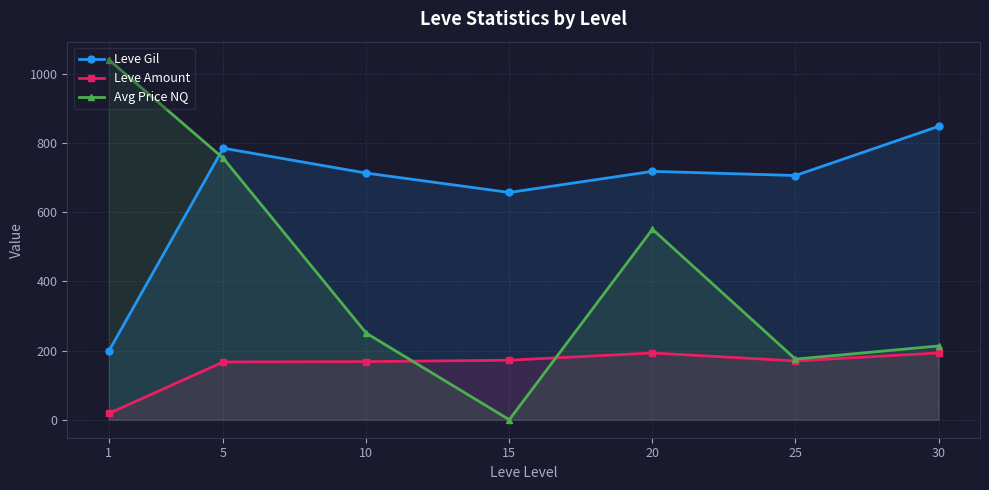

True or false: Avg Price NQ has a value of 1469.2 at 1.

False